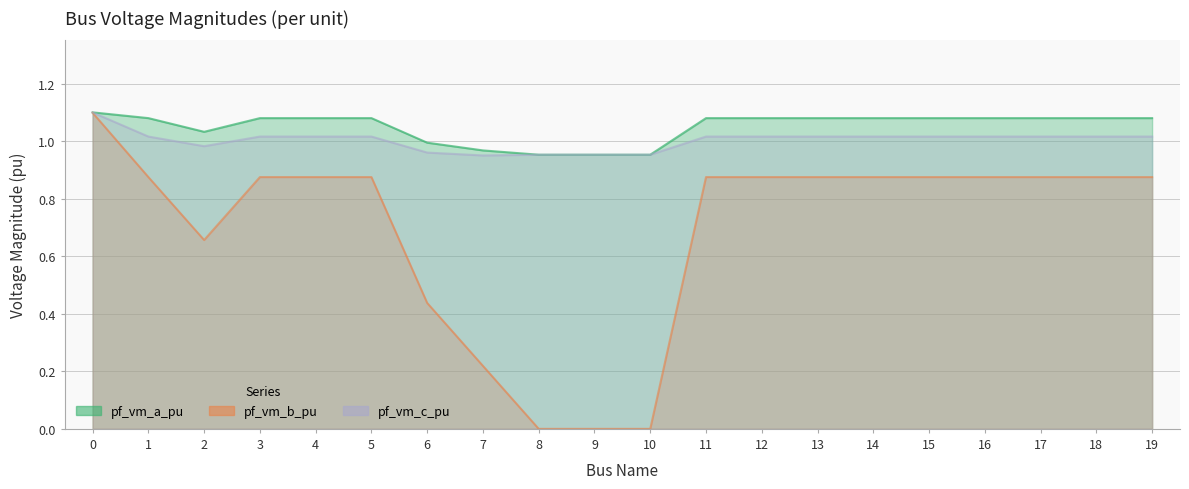

Is the value of pf_vm_c_pu at 7 greater than the value of pf_vm_a_pu at 1?

No